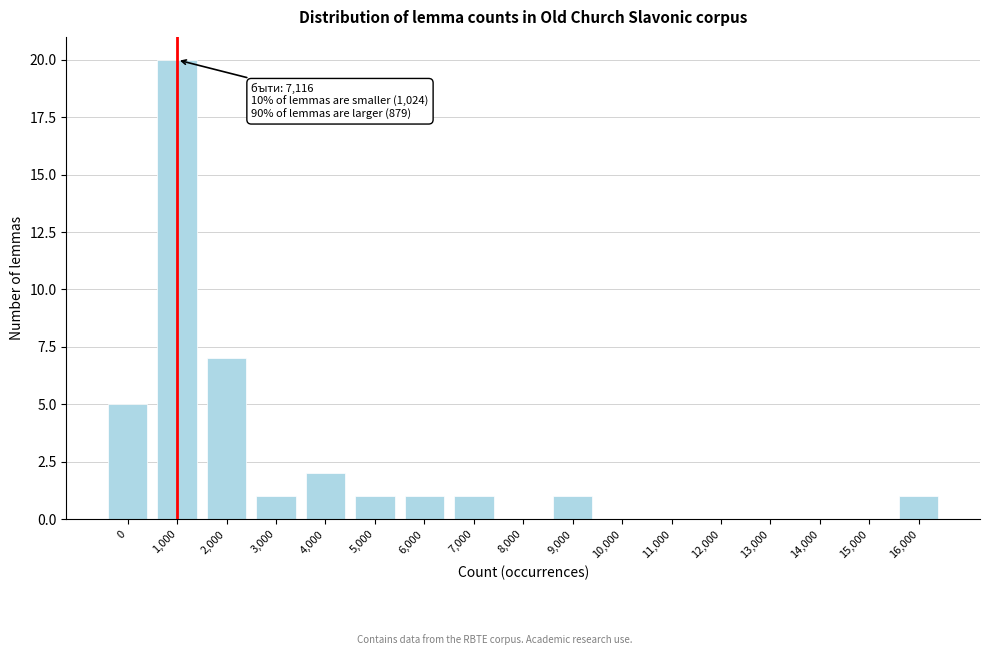

Reading left to right, what are all the values shown in this chart?

0=5	1,000=20	2,000=7	3,000=1	4,000=2	5,000=1	6,000=1	7,000=1	8,000=0	9,000=1	10,000=0	11,000=0	12,000=0	13,000=0	14,000=0	15,000=0	16,000=1